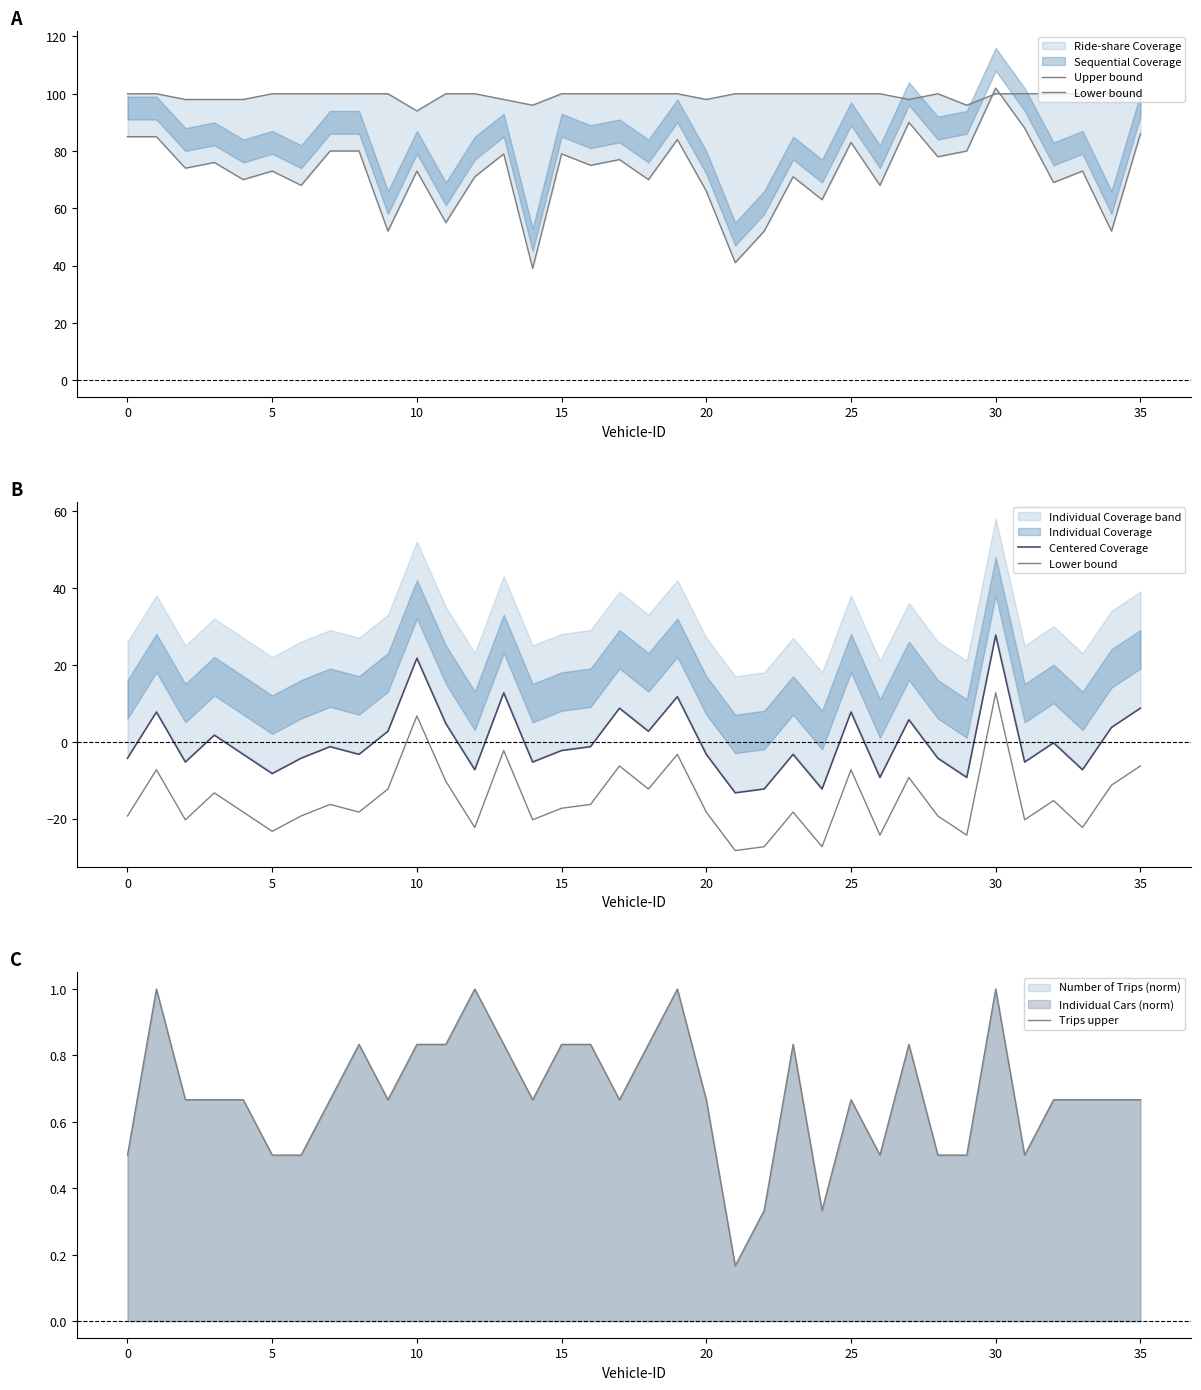

What is the highest value of the Trips upper series?

1.0